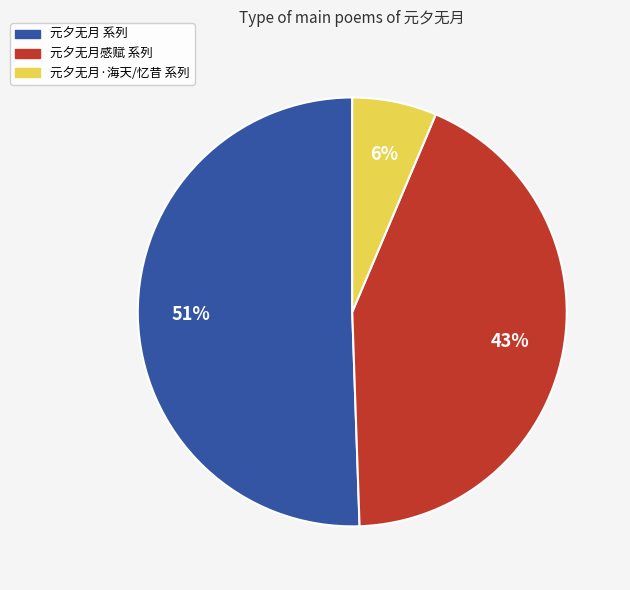

Which has a higher value, 元夕无月 系列 or 元夕无月感赋 系列?

元夕无月 系列